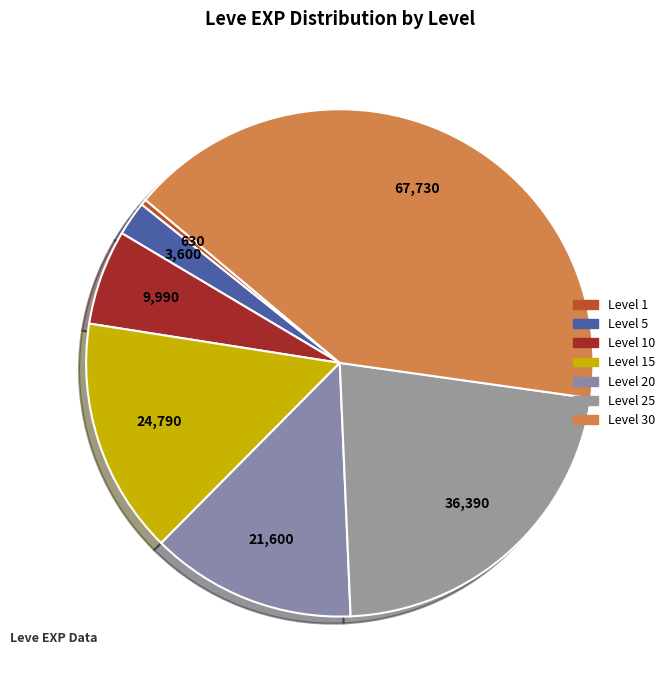

Rank the categories by value from highest to lowest.

Level 30, Level 25, Level 15, Level 20, Level 10, Level 5, Level 1